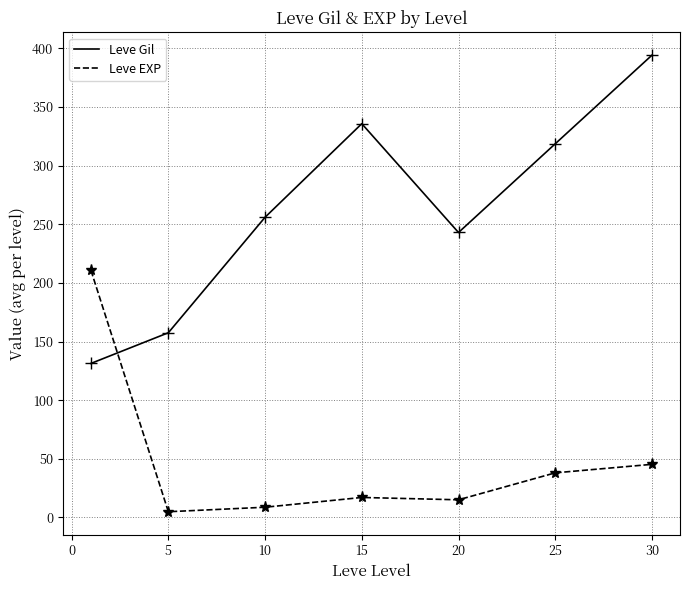

Which series has the widest spread of values?

Leve Gil